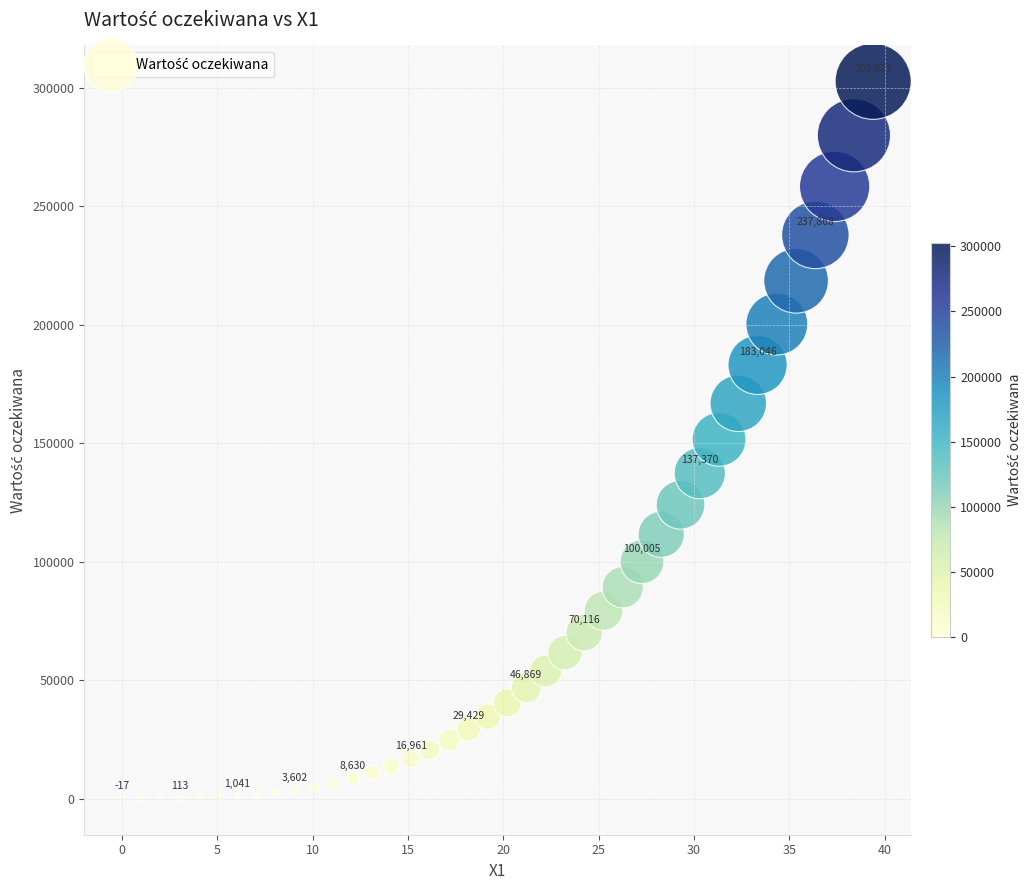

What is the range of X values (max minus min)?

39.4